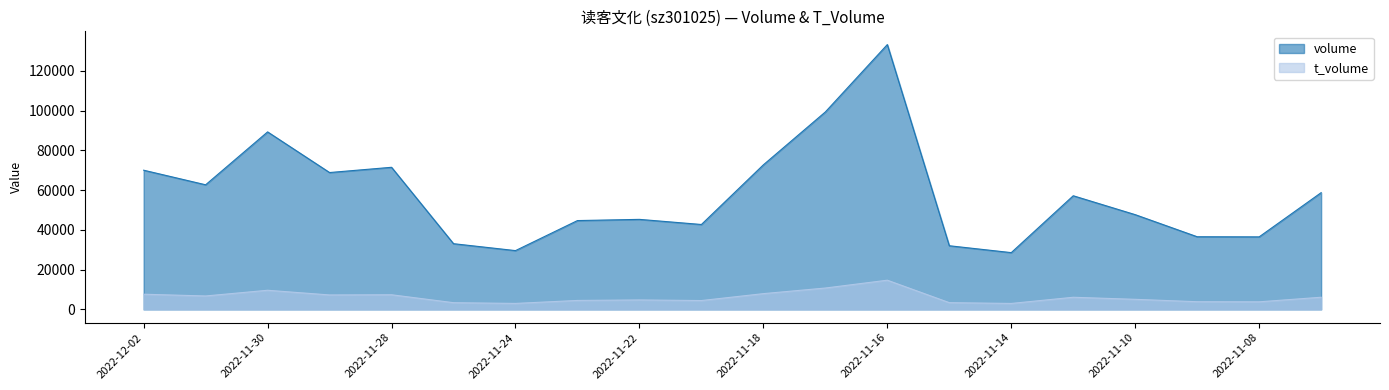

At which category does the chart reach its minimum across all series?

2022-11-14